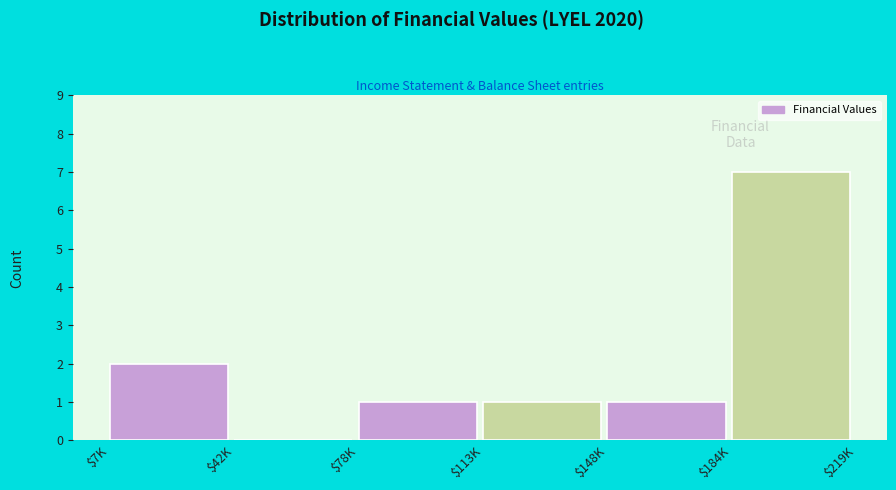

Is it true that the value at $78K is 1?

True